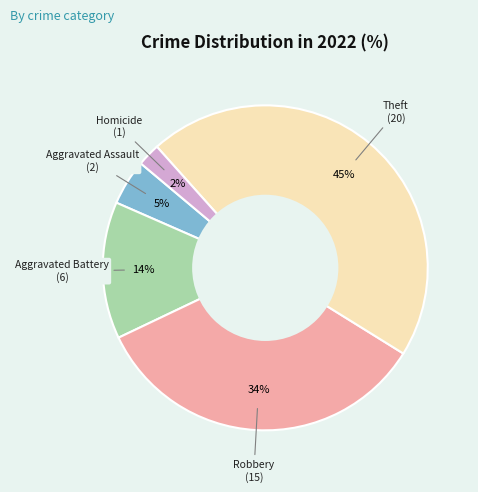

Which has a higher value, Aggravated Assault or Homicide?

Aggravated Assault